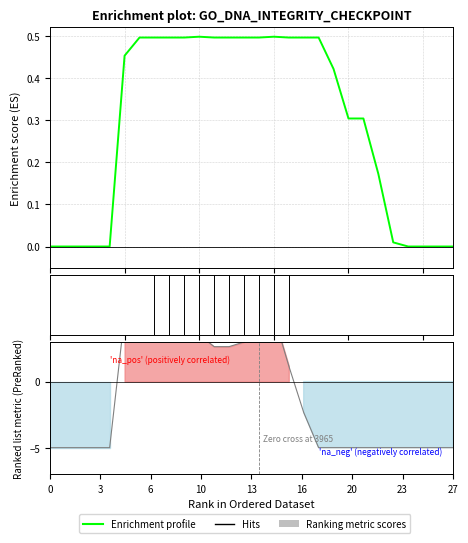

What is the sum of all Enrichment profile values?

8.1